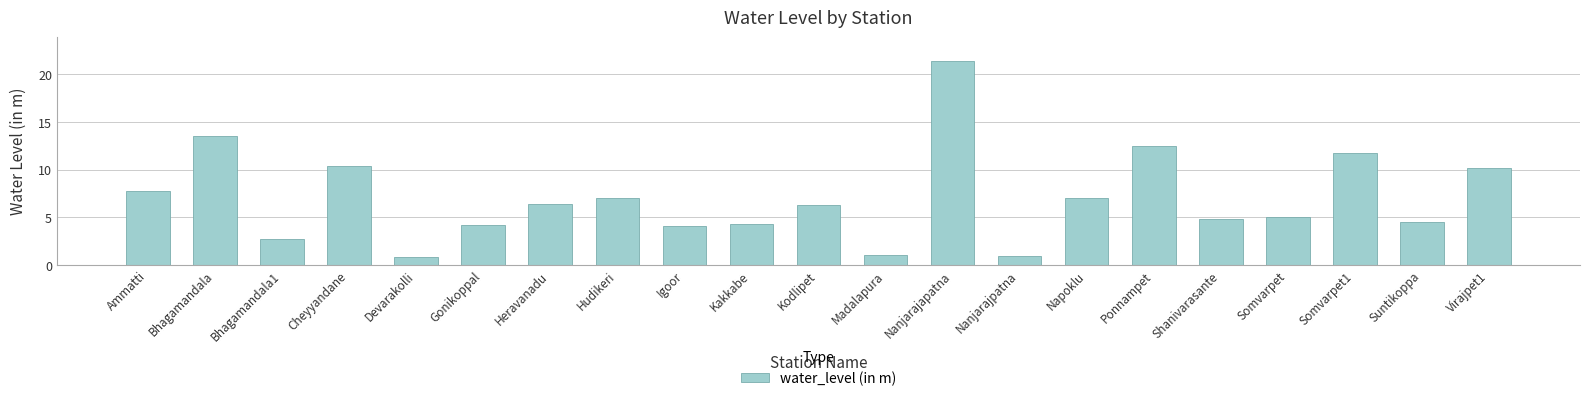

What is the label of the 19th bar from the right?

Bhagamandala1